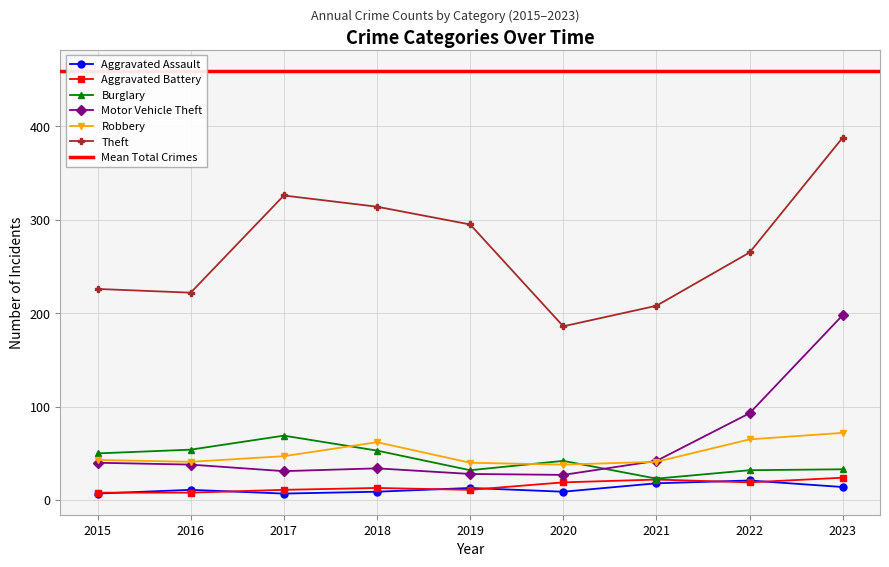

Reading left to right, what are all the values shown in this chart?

Aggravated Assault: 7	11	7	9	13	9	18	21	14
Aggravated Battery: 8	8	11	13	11	19	22	19	24
Burglary: 50	54	69	53	32	42	23	32	33
Motor Vehicle Theft: 40	38	31	34	28	27	42	93	198
Robbery: 43	41	47	62	40	38	41	65	72
Theft: 226	222	326	314	295	186	208	265	388